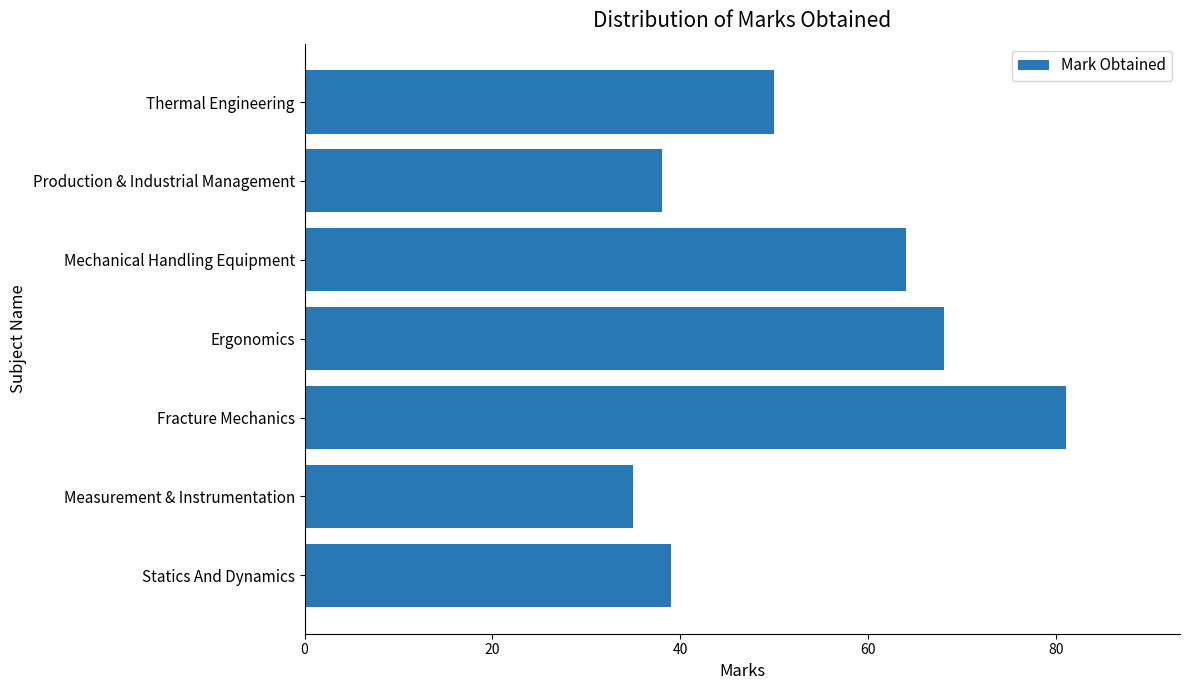

Reading bottom to top, transcribe all the data shown in this chart.

Statics And Dynamics=39	Measurement & Instrumentation=35	Fracture Mechanics=81	Ergonomics=68	Mechanical Handling Equipment=64	Production & Industrial Management=38	Thermal Engineering=50